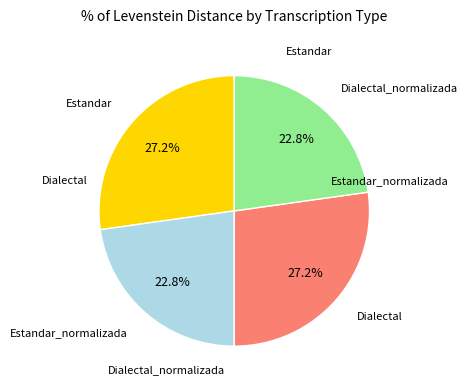

Is there a majority slice in this chart?

No